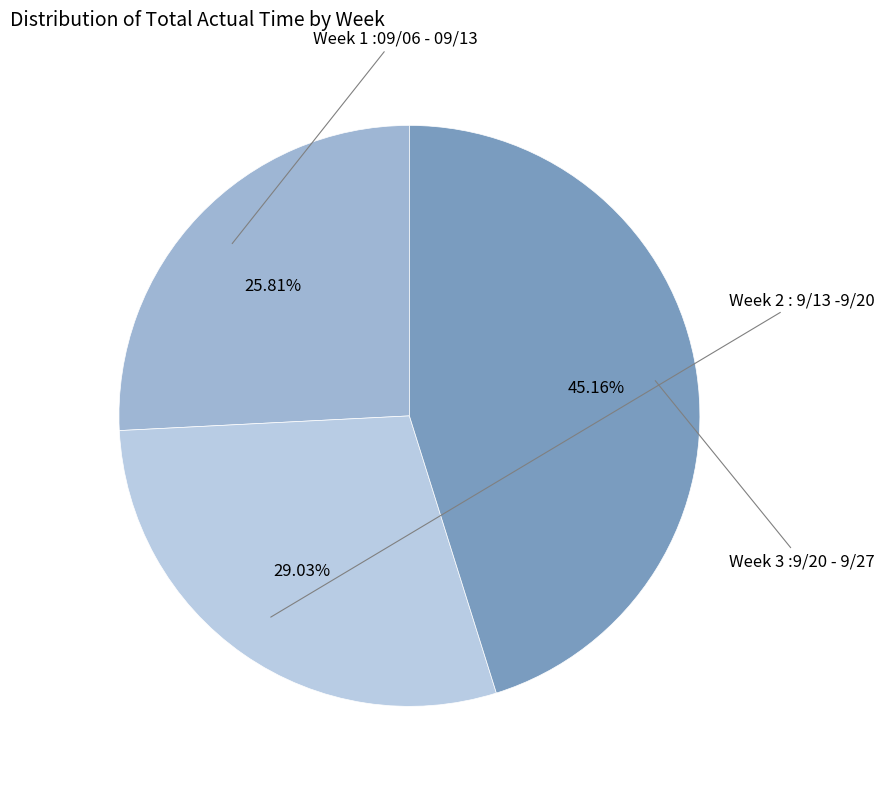

Count the number of slices in the pie.

3